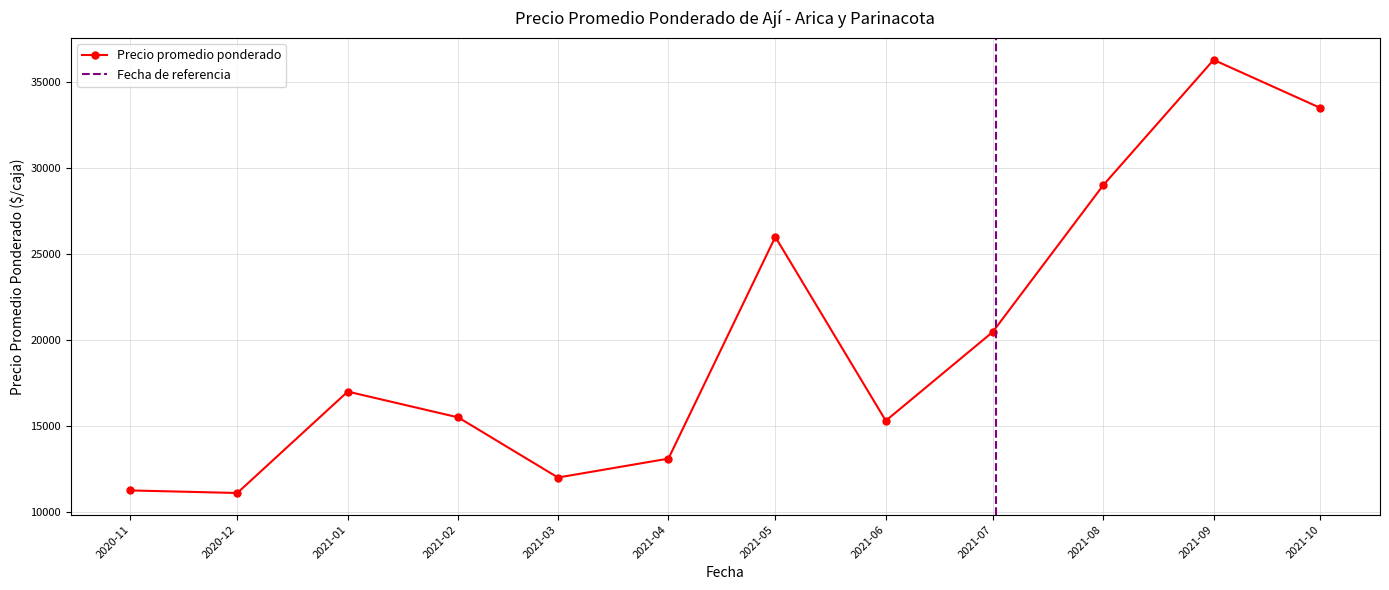

What is the ratio of the value at 2021-08-27 to the value at 2021-06-25?

2.4